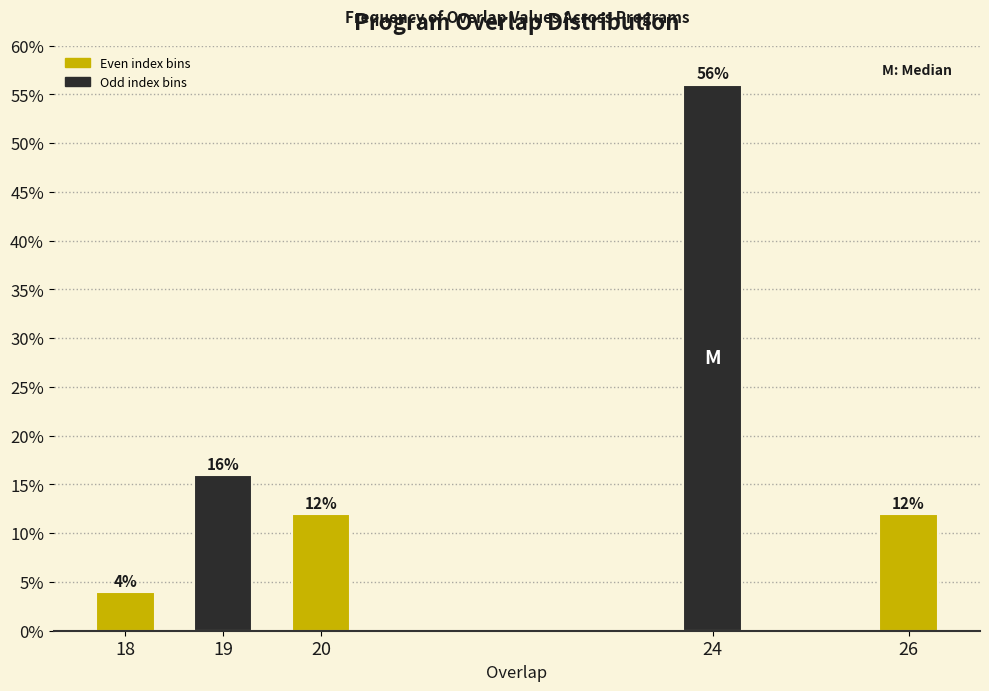

Reading left to right, what are all the values shown in this chart?

18=4.0	19=16.0	20=12.0	24=56.0	26=12.0